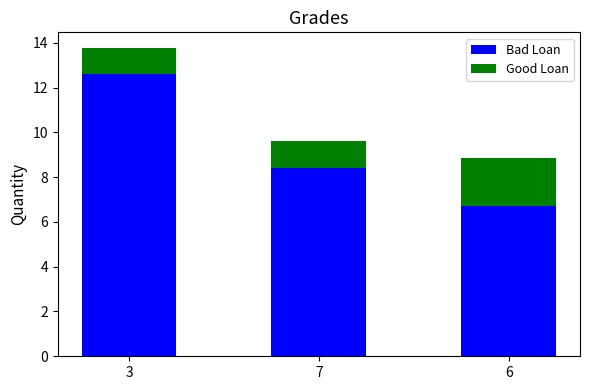

At which category is the sum across all series the highest?

3